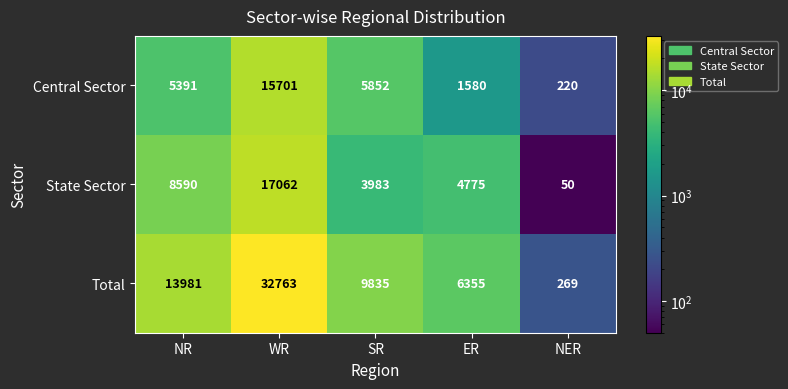

Which series has the largest total across all categories?

Total